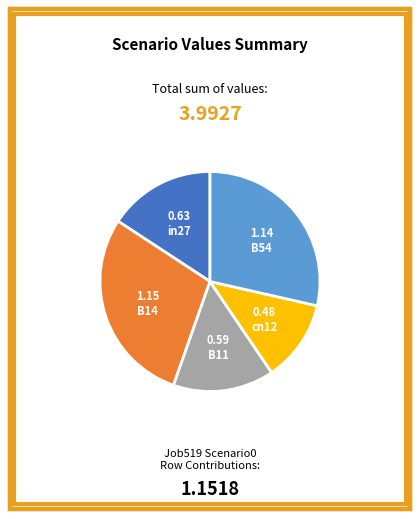

Is there a majority slice in this chart?

No